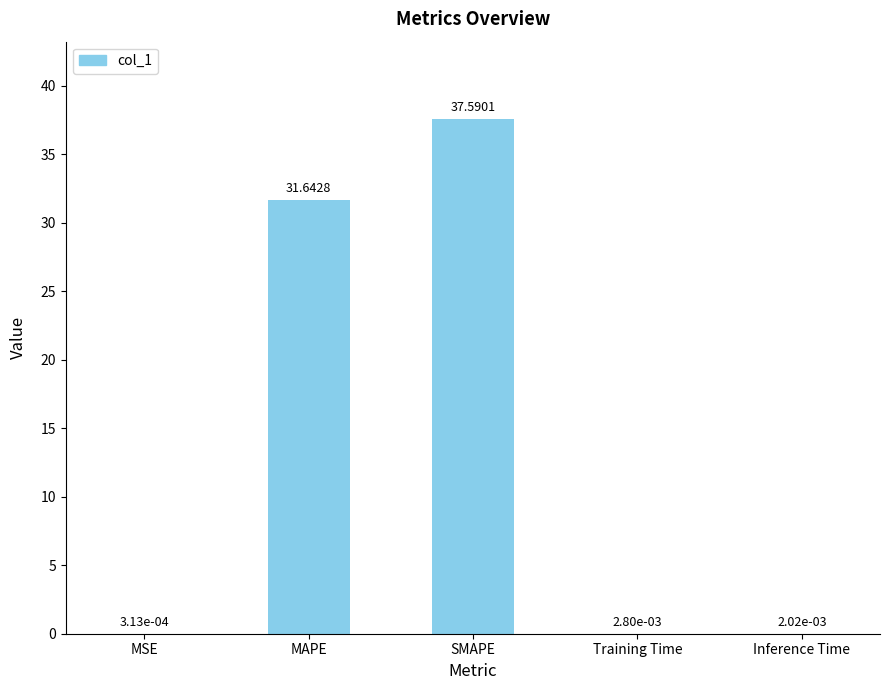

What is the sum of the values at Inference Time and MAPE?

31.6